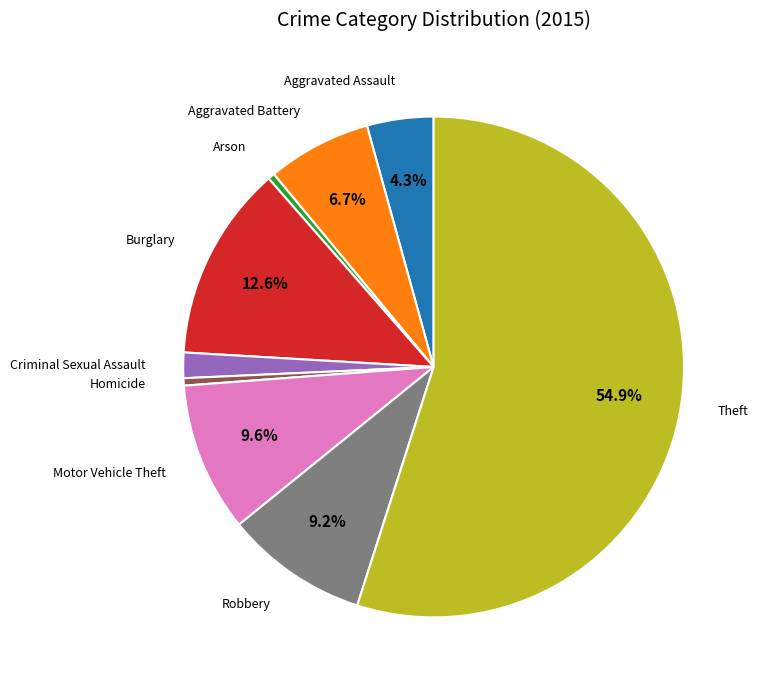

Which category has the biggest portion of the pie?

Theft